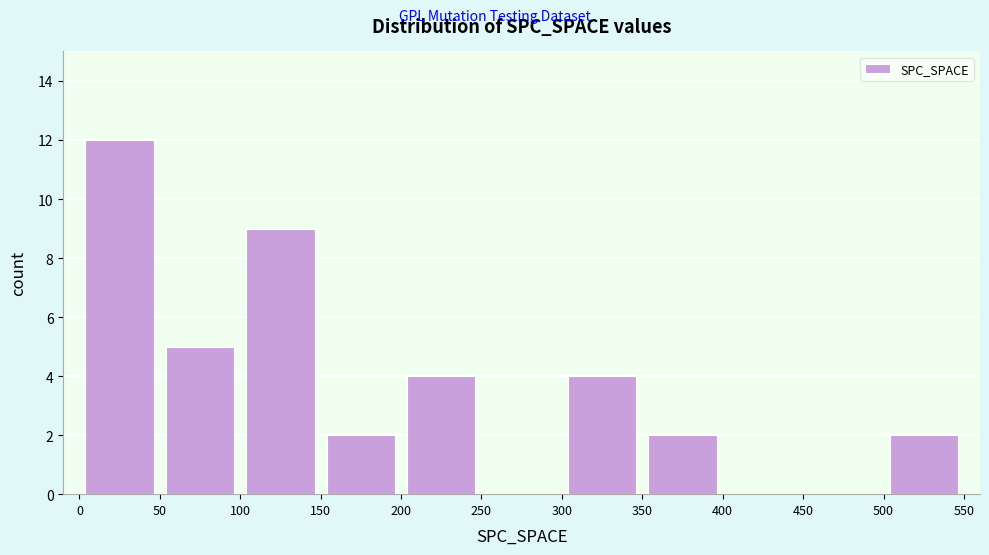

Over which range of the x-axis is the bar tallest?

0 to 50